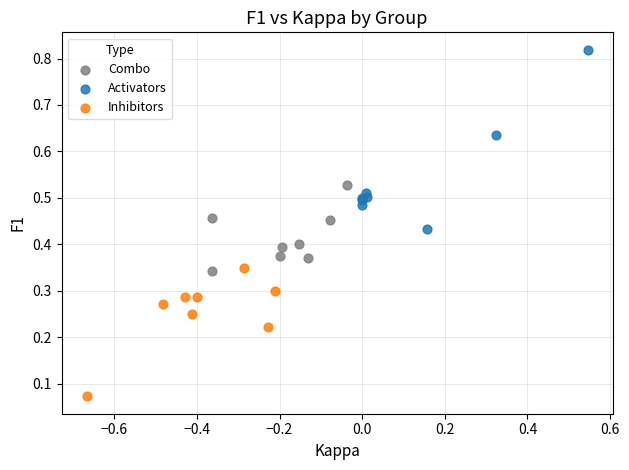

Which series reaches the maximum Y coordinate?

Activators